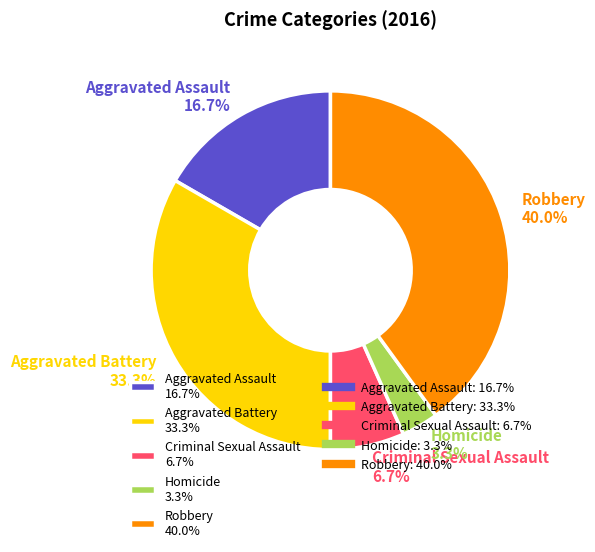

What percentage do Criminal Sexual Assault and Robbery together represent?

46.7%